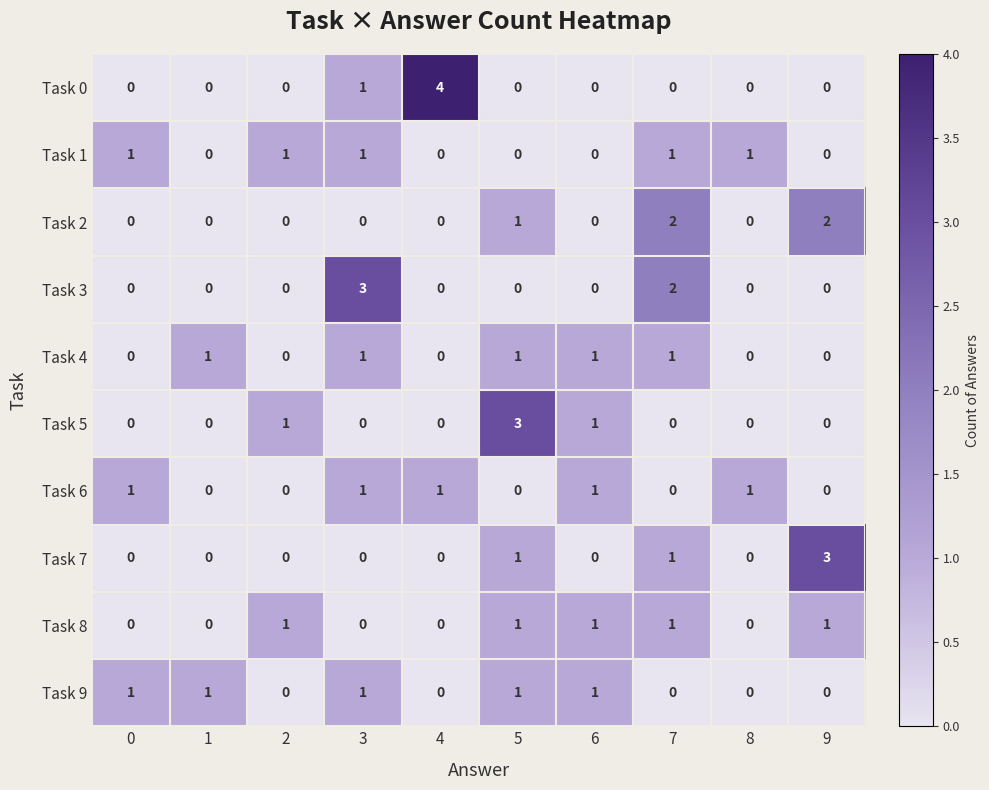

What is the total value across all series at 5?

8